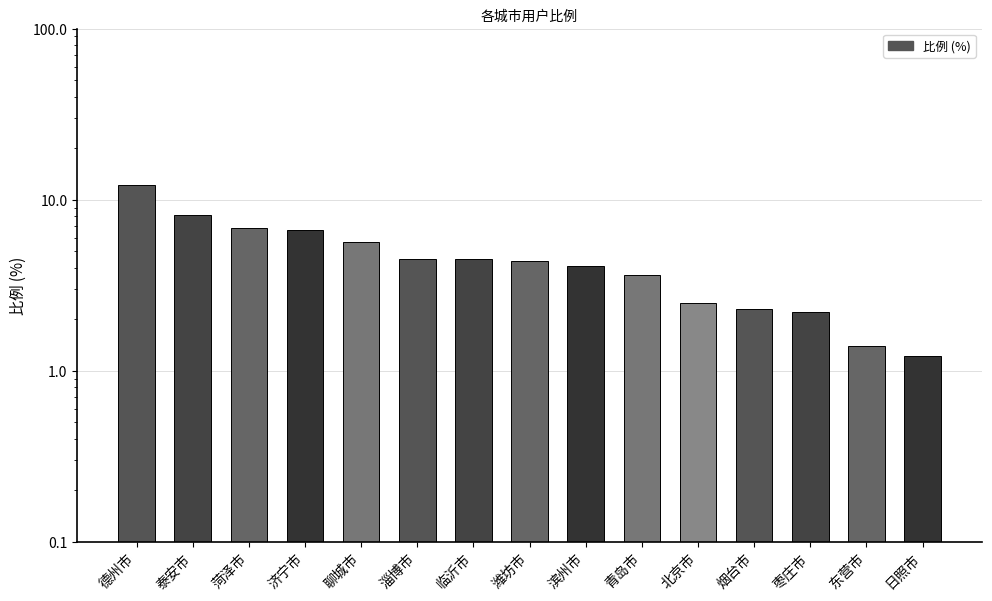

Reading left to right, transcribe all the data shown in this chart.

德州市=12.2	泰安市=8.2	菏泽市=6.8	济宁市=6.7	聊城市=5.7	淄博市=4.5	临沂市=4.5	潍坊市=4.4	滨州市=4.1	青岛市=3.6	北京市=2.5	烟台市=2.3	枣庄市=2.2	东营市=1.4	日照市=1.2